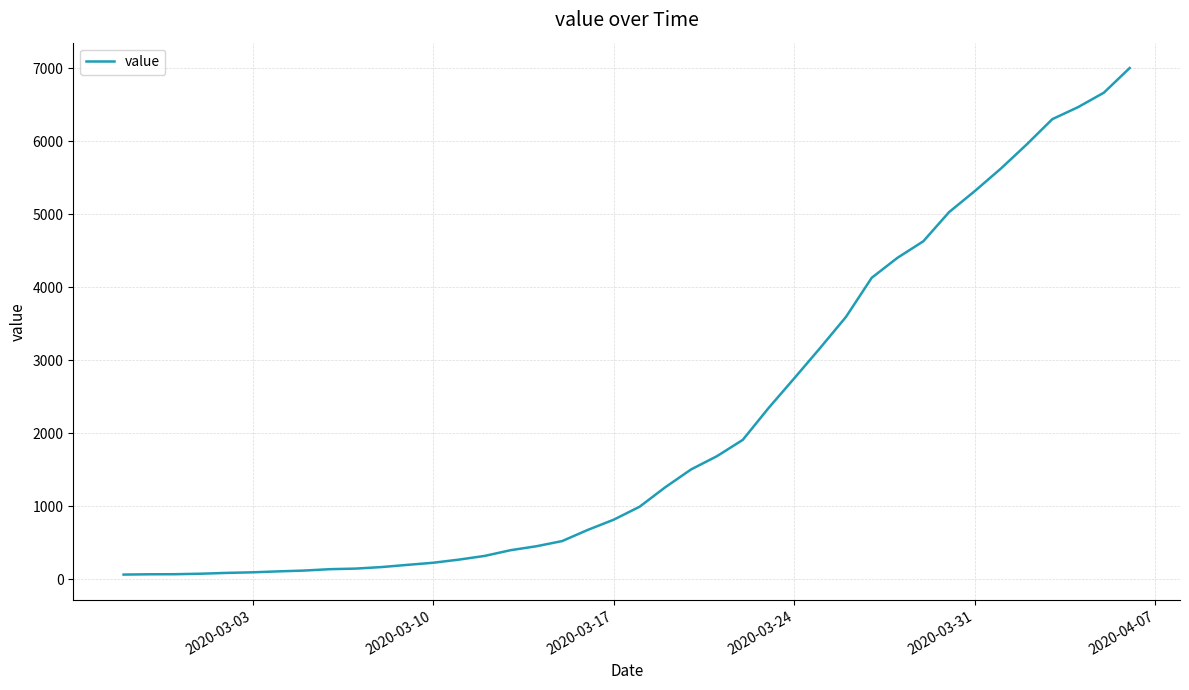

What is the greatest value displayed?

7004